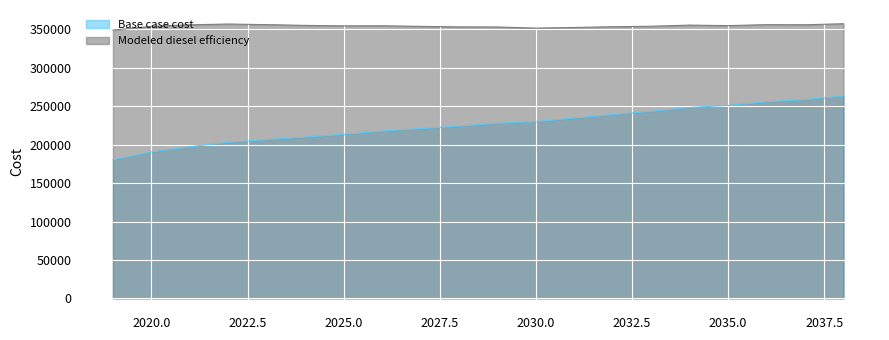

Is the value of Base case cost at 2023 greater than the value of Modeled diesel efficiency at 2027?

No